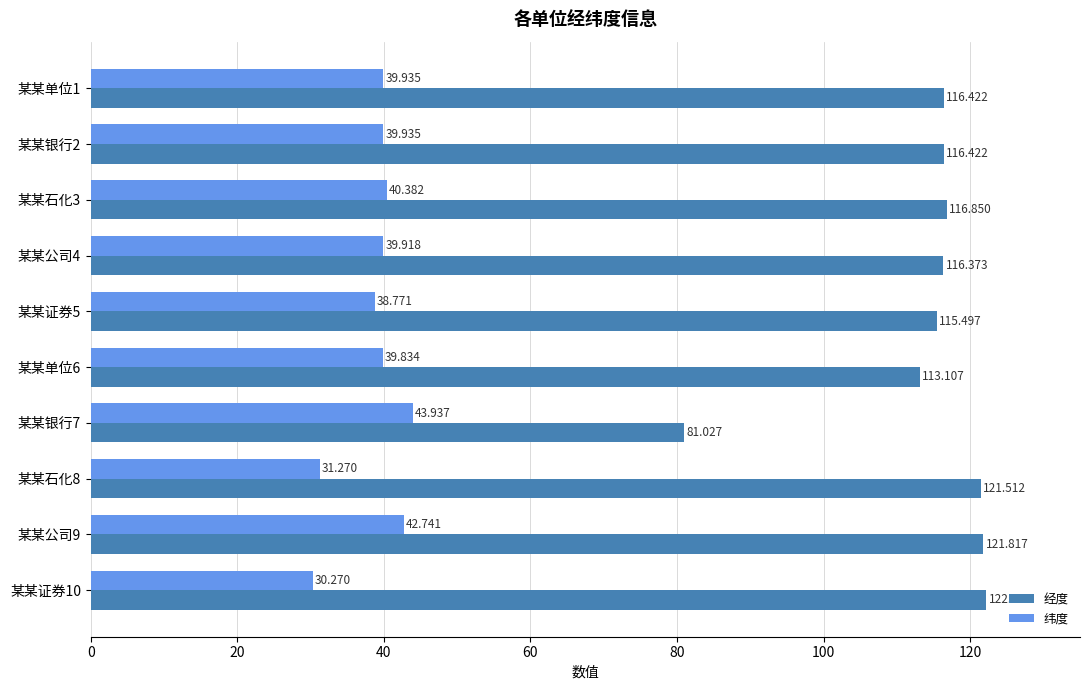

Which series has the largest total across all categories?

经度